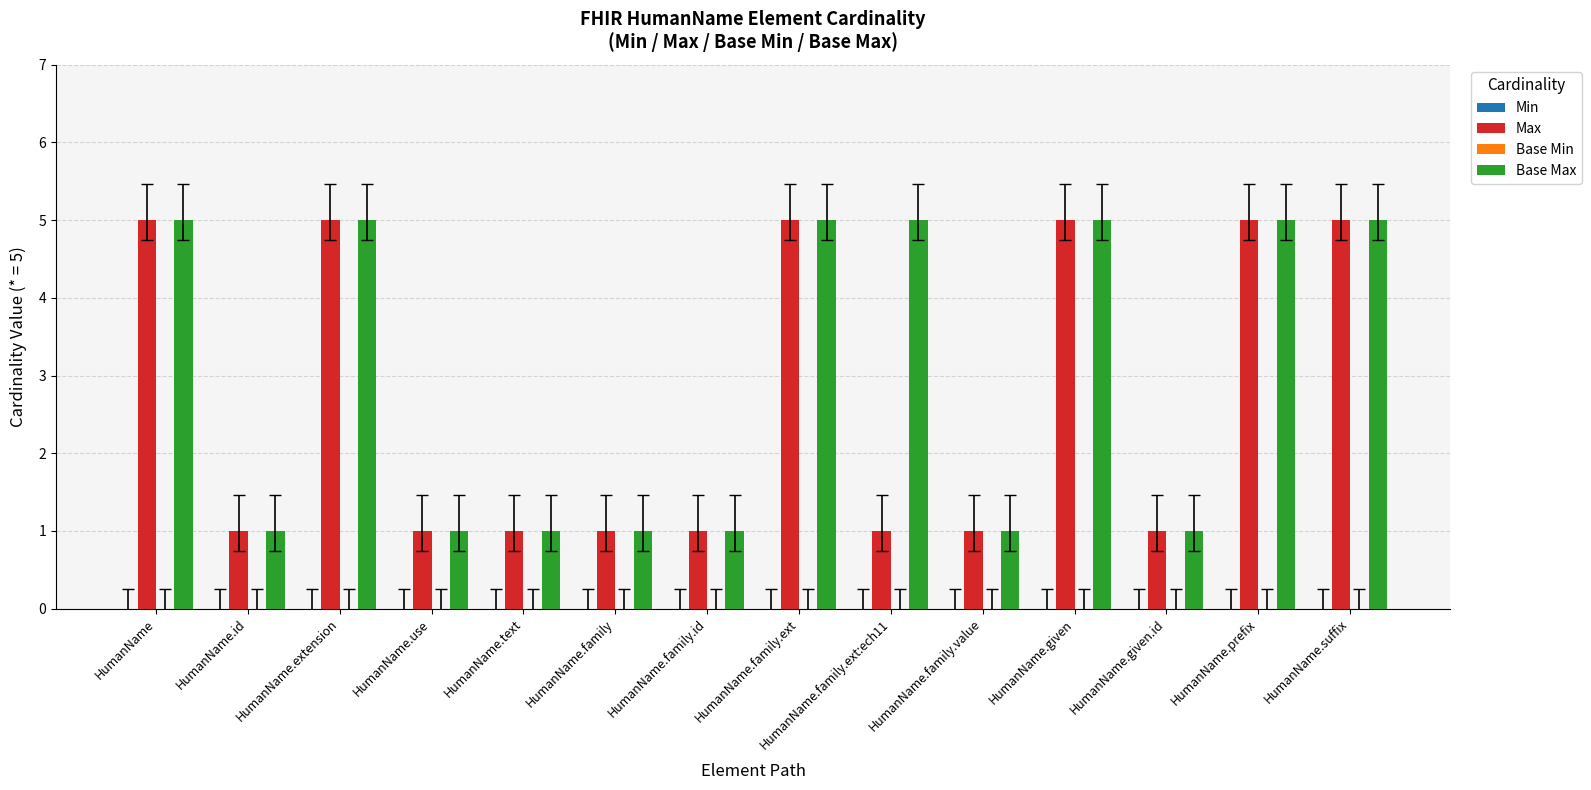

List the series in order of their overall mean, highest first.

Base Max, Max